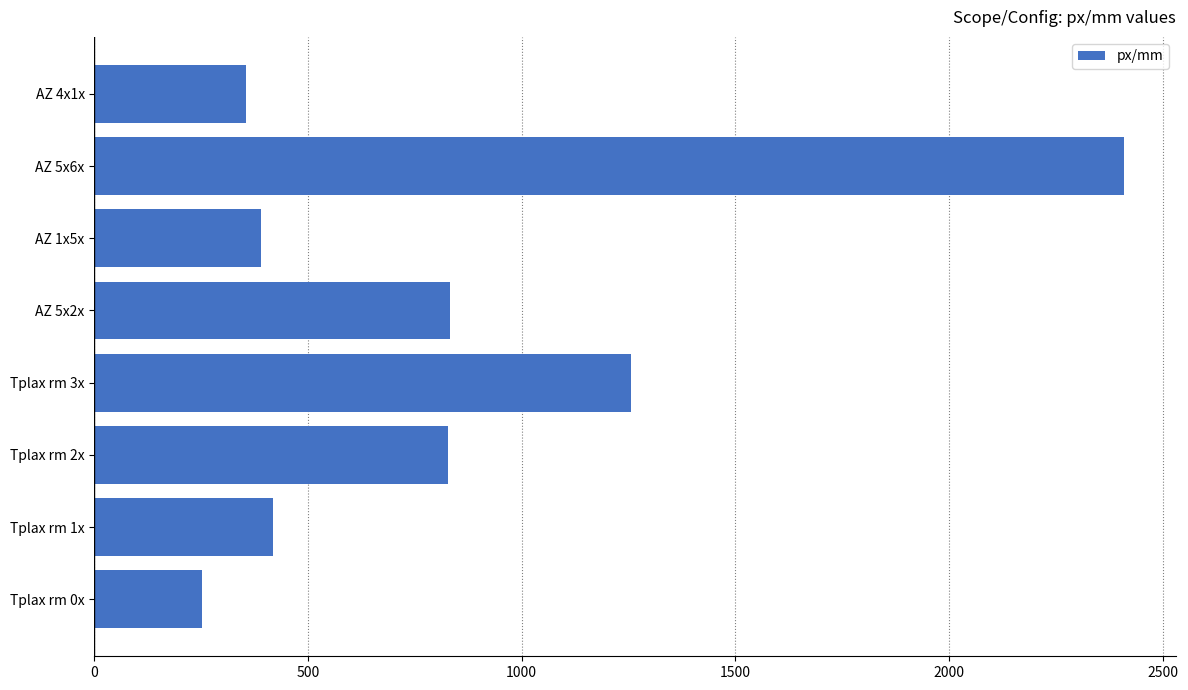

What is the difference between the second highest and minimum values?

1003.8